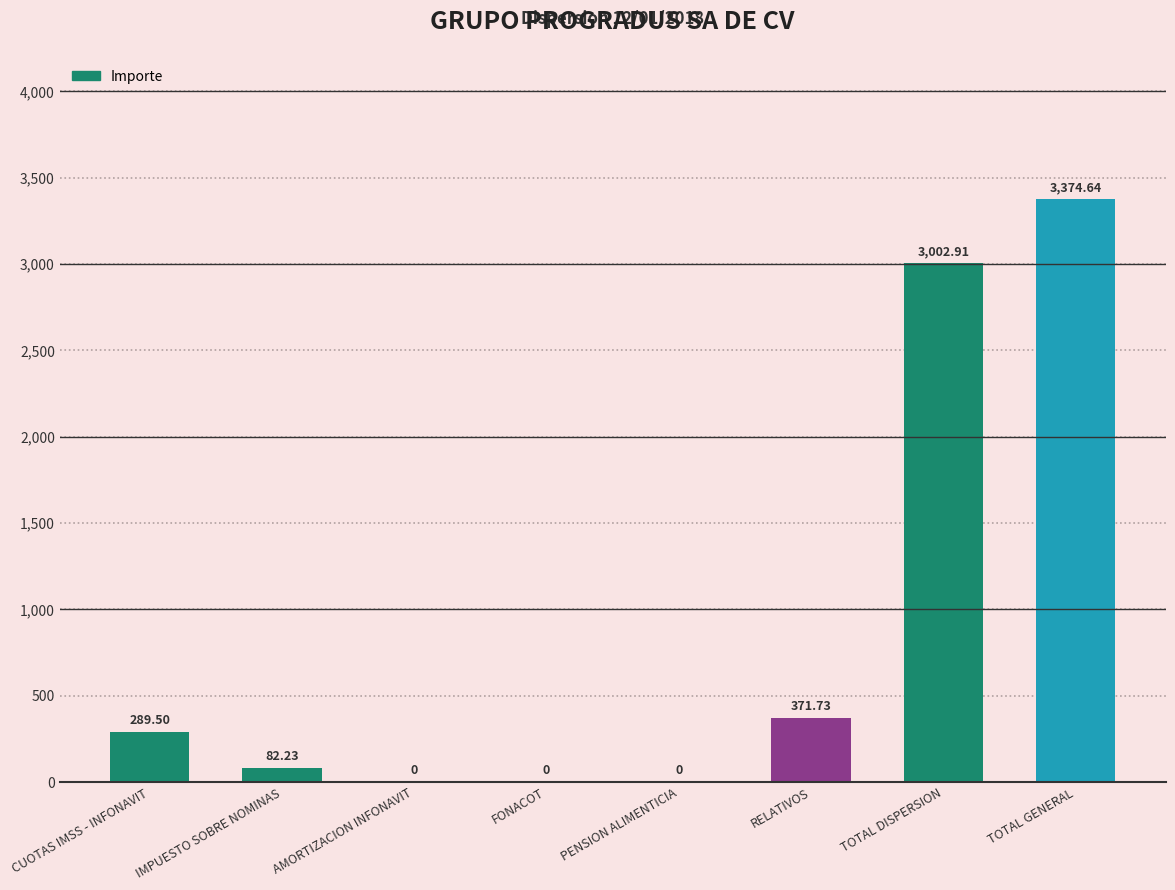

Reading right to left, list all the values displayed in this chart.

TOTAL GENERAL=3374.6	TOTAL DISPERSION=3002.9	RELATIVOS=371.7	PENSION ALIMENTICIA=0.0	FONACOT=0.0	AMORTIZACION INFONAVIT=0.0	IMPUESTO SOBRE NOMINAS=82.2	CUOTAS IMSS - INFONAVIT=289.5